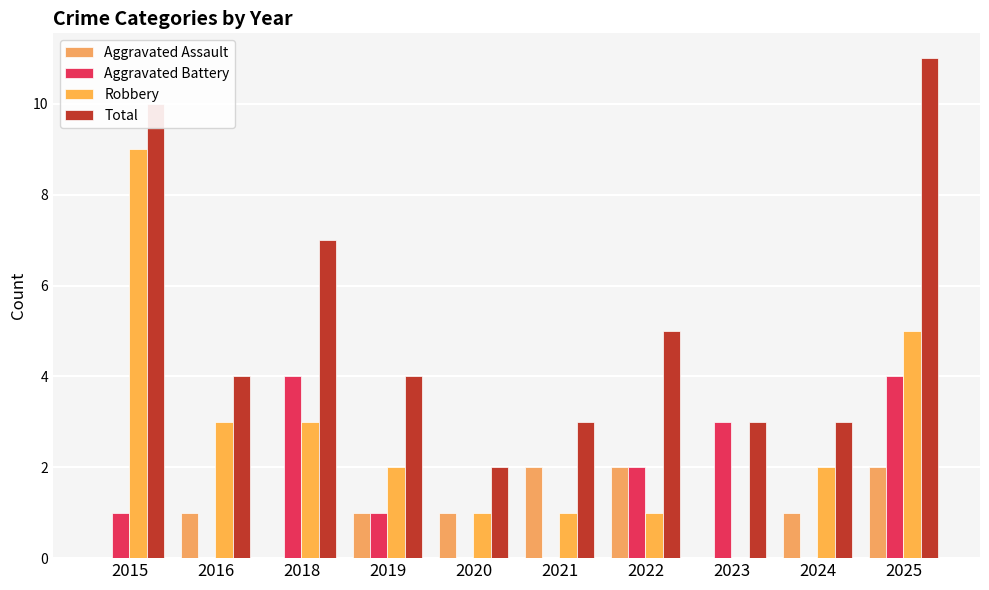

What is the average value of the Total series?

5